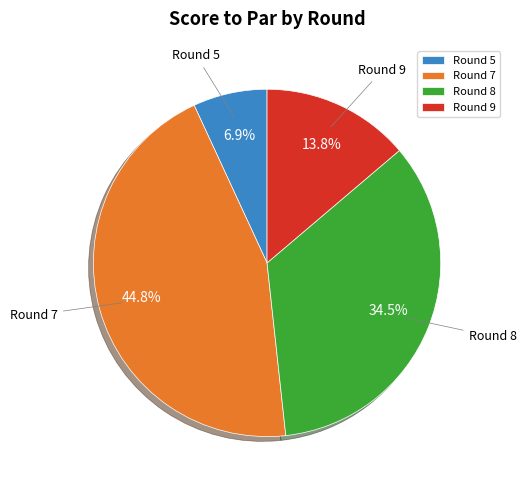

Is there any slice that represents more than half of the pie?

No